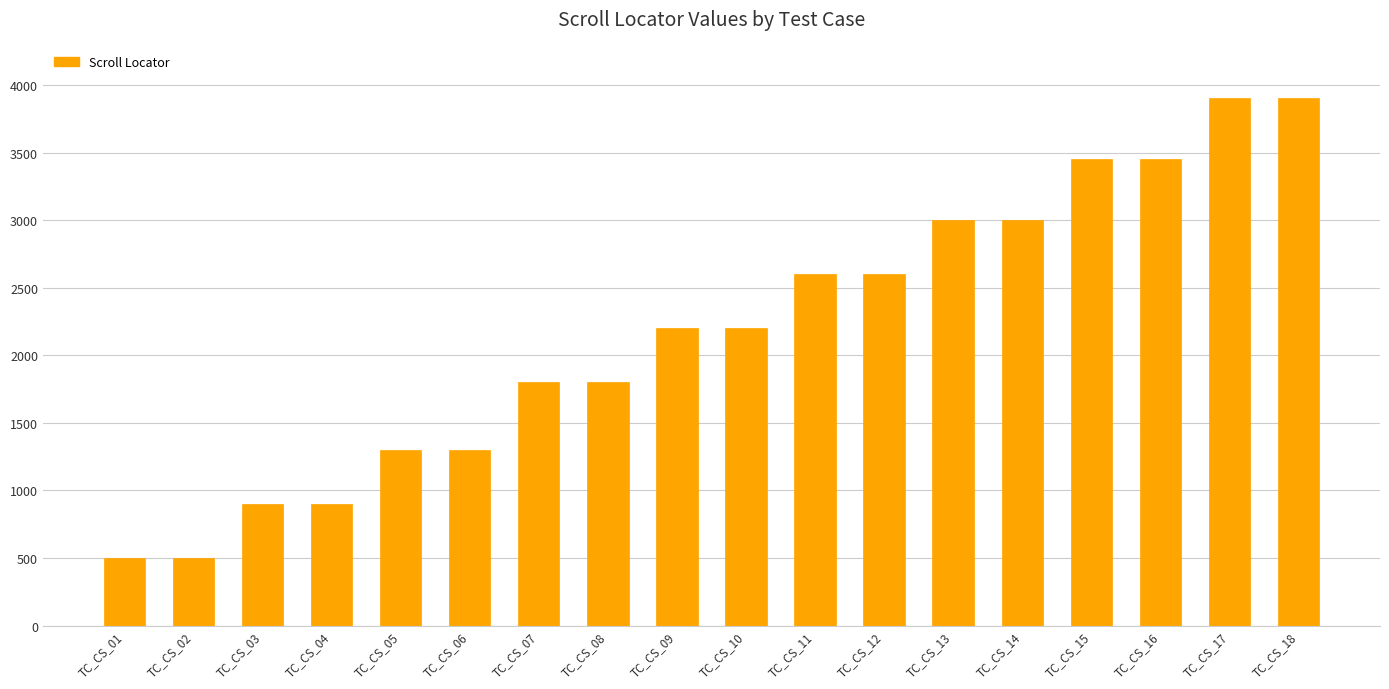

What is the value of the 6th bar from the left?

1300